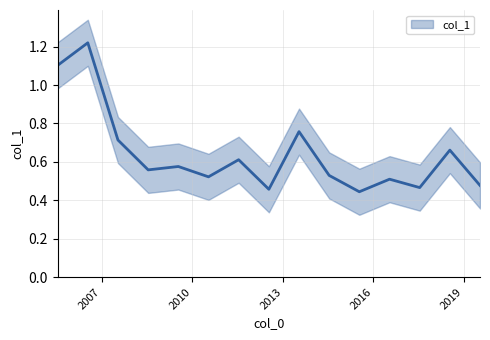

Reading left to right, what are all the values shown in this chart?

1.1	1.2	0.7	0.6	0.6	0.5	0.6	0.5	0.8	0.5	0.4	0.5	0.5	0.7	0.5